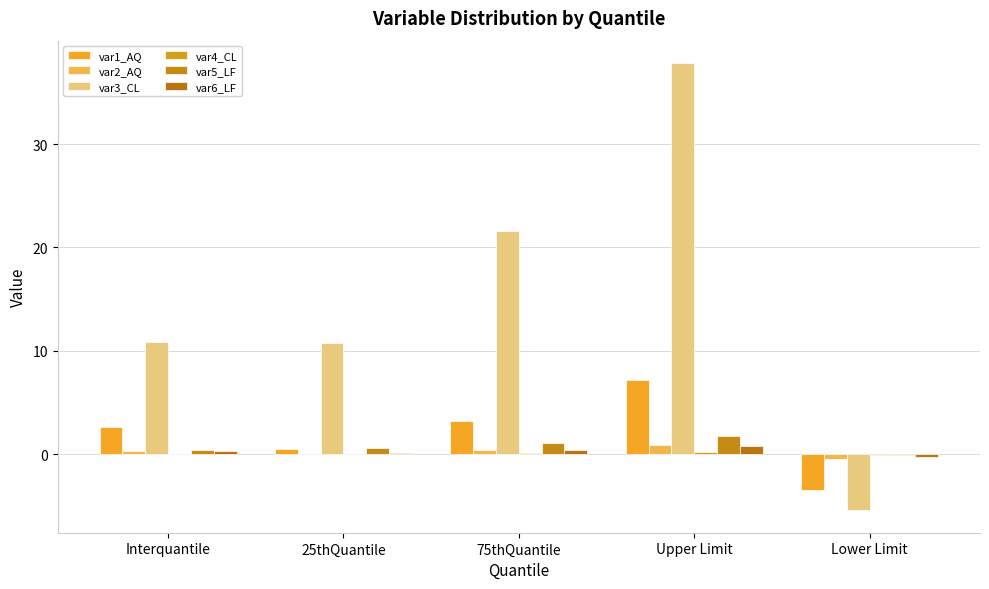

Between 25thQuantile and Upper Limit, which series saw the biggest shift?

var3_CL